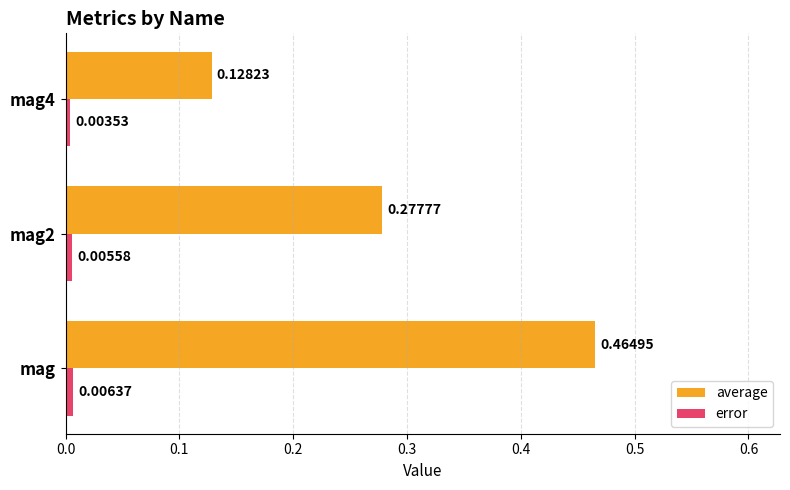

List the labels in order of average value, largest first.

mag, mag2, mag4